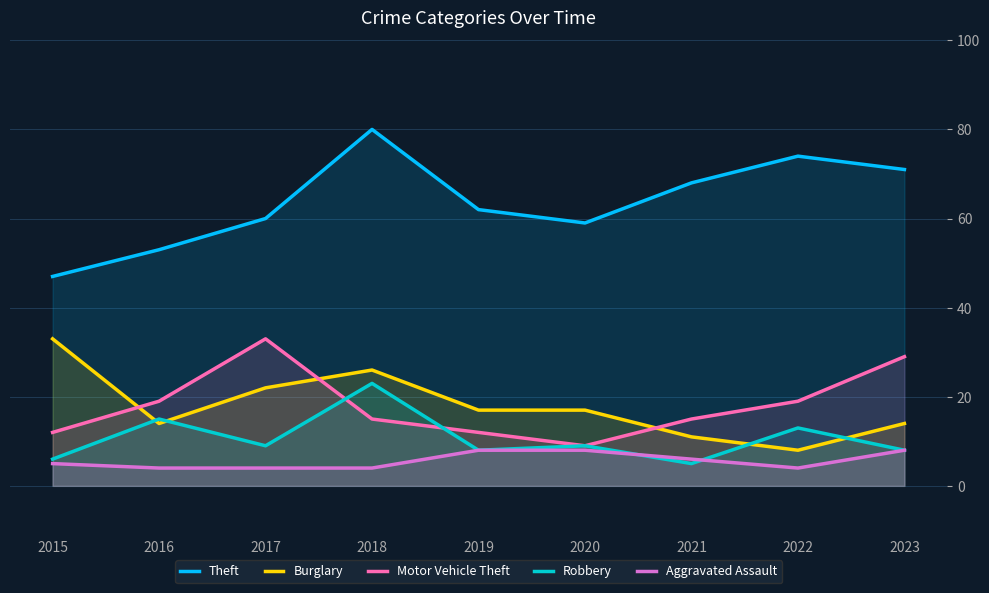

True or false: Theft has more than 0 points higher than both neighbors.

True